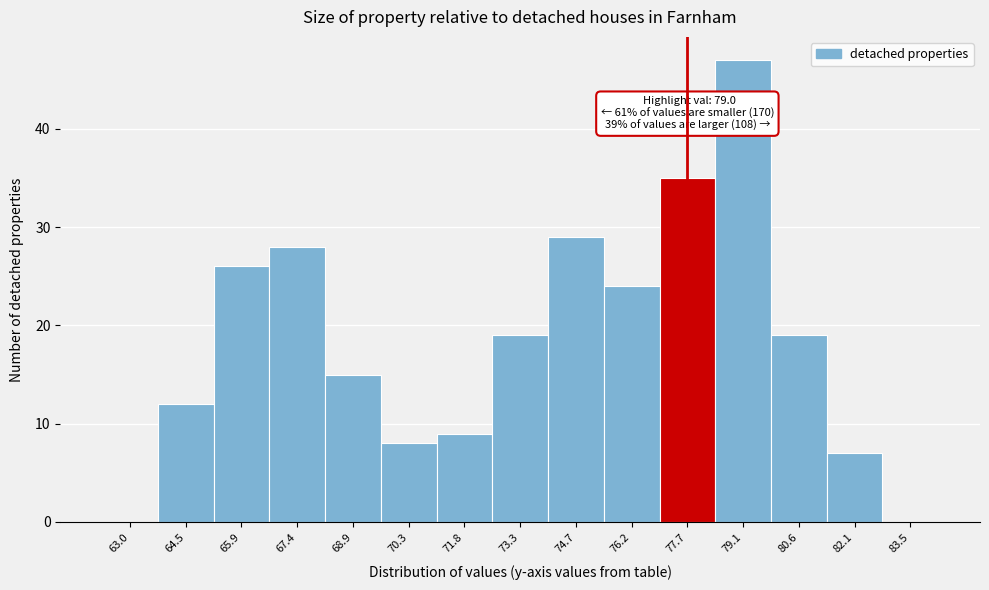

Reading left to right, what are all the values shown in this chart?

63.0=0	64.5=12	65.9=26	67.4=28	68.9=15	70.3=8	71.8=9	73.3=19	74.7=29	76.2=24	77.7=35	79.1=47	80.6=19	82.1=7	83.5=0